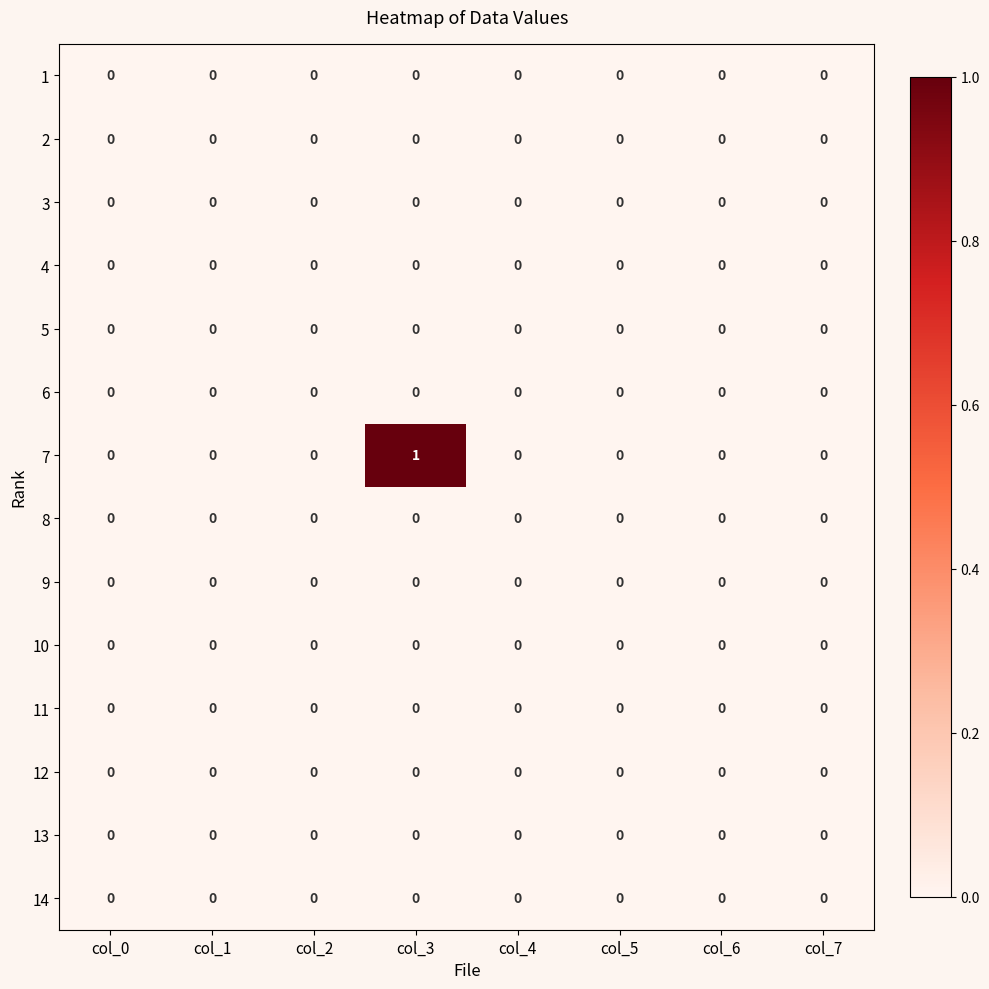

Which category has the highest value across all series?

col_3